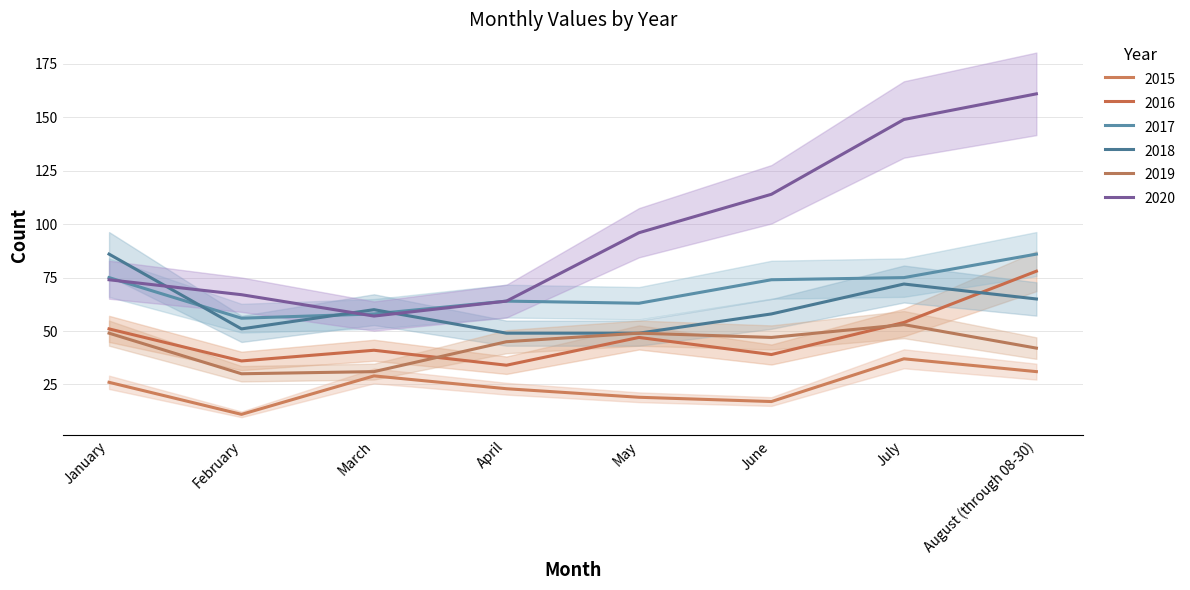

What position from the left is May?

5